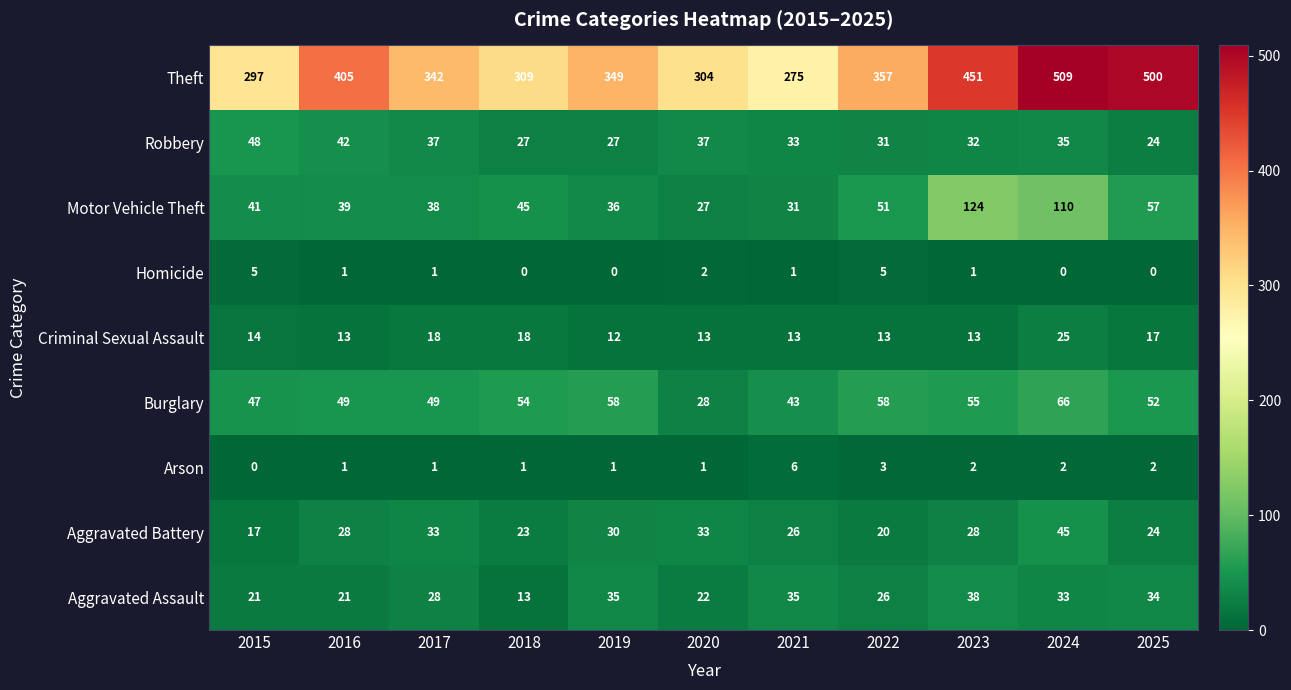

Count the number of data series in this chart.

9